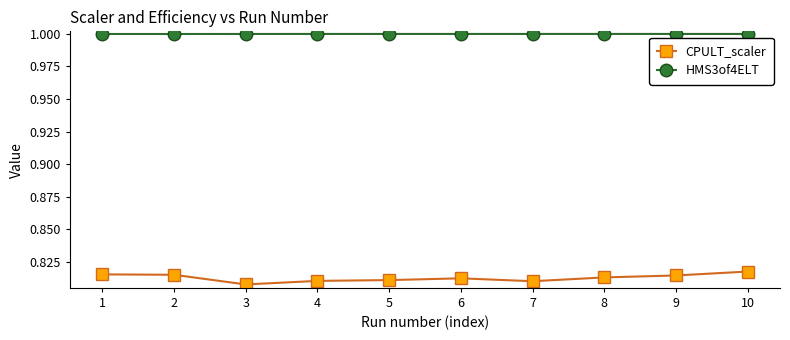

Which series has the largest total across all categories?

HMS3of4ELT